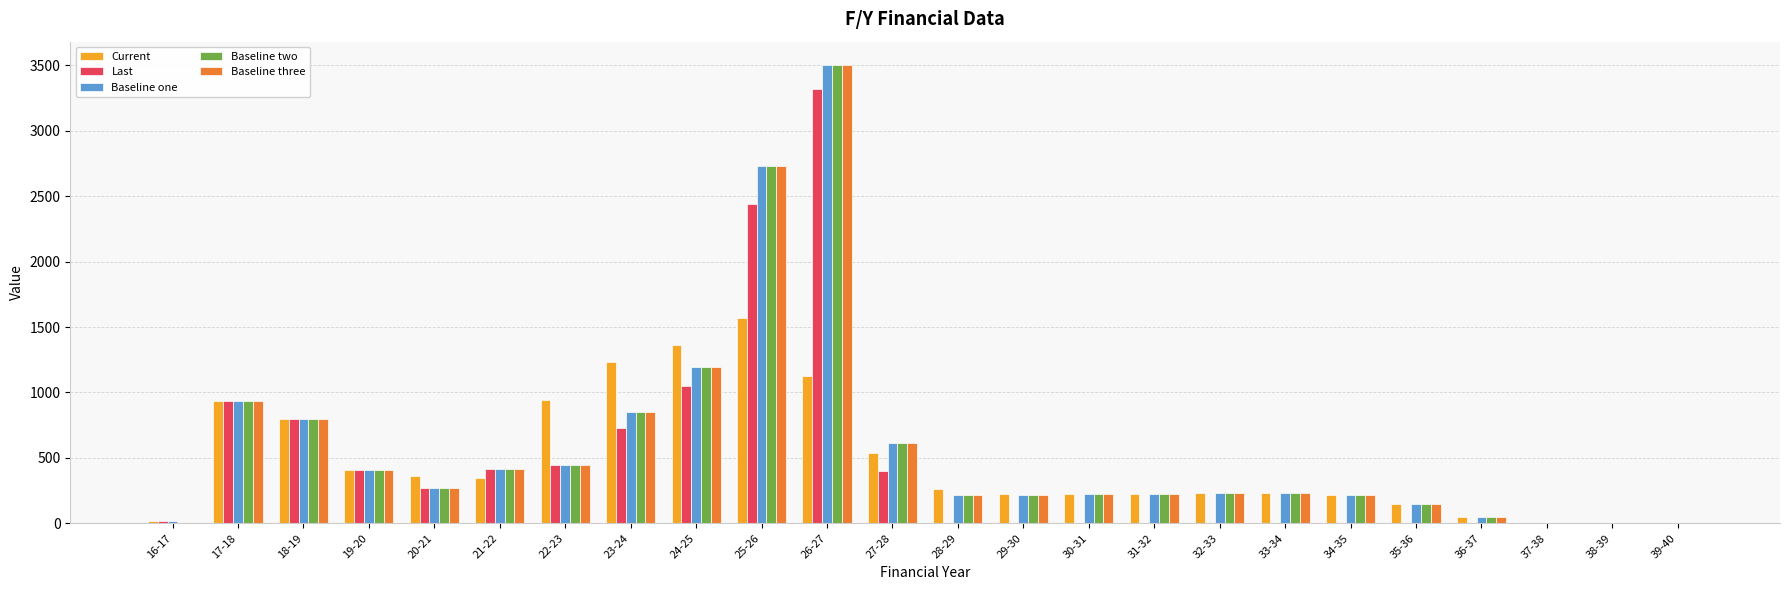

Between 18-19 and 24-25, which series saw the biggest shift?

Current